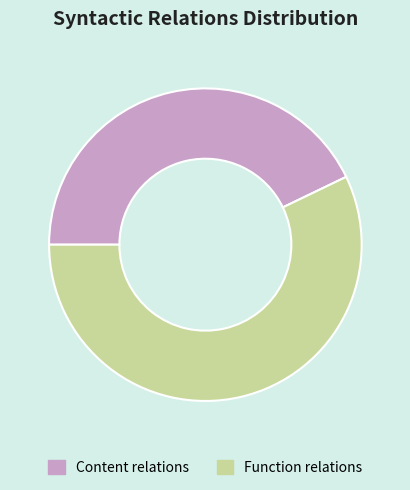

What is the ratio of the value at Function relations to the value at Content relations?

1.3